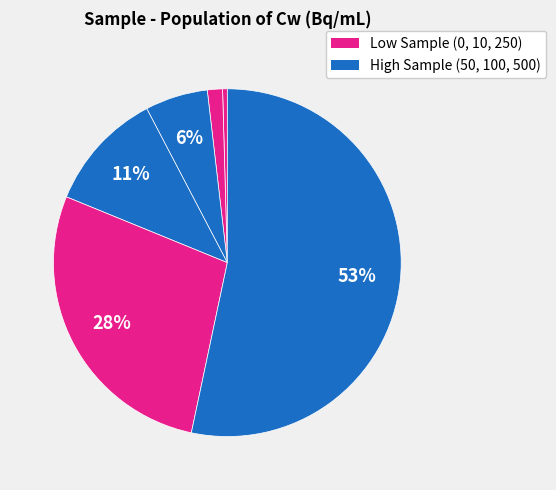

Count the number of slices in the pie.

6